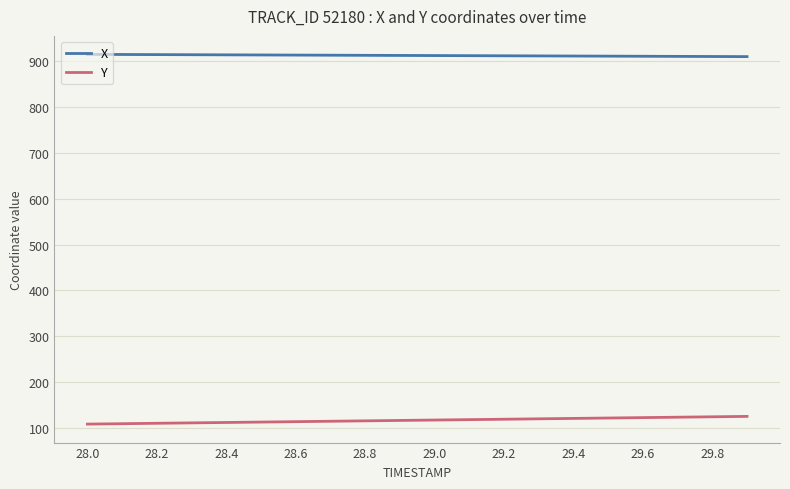

List the series in order of their peak value, highest first.

X, Y